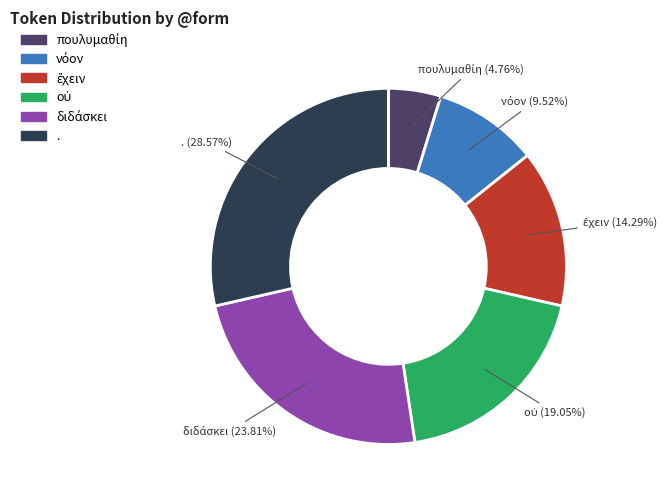

What is the largest slice in the pie chart?

.